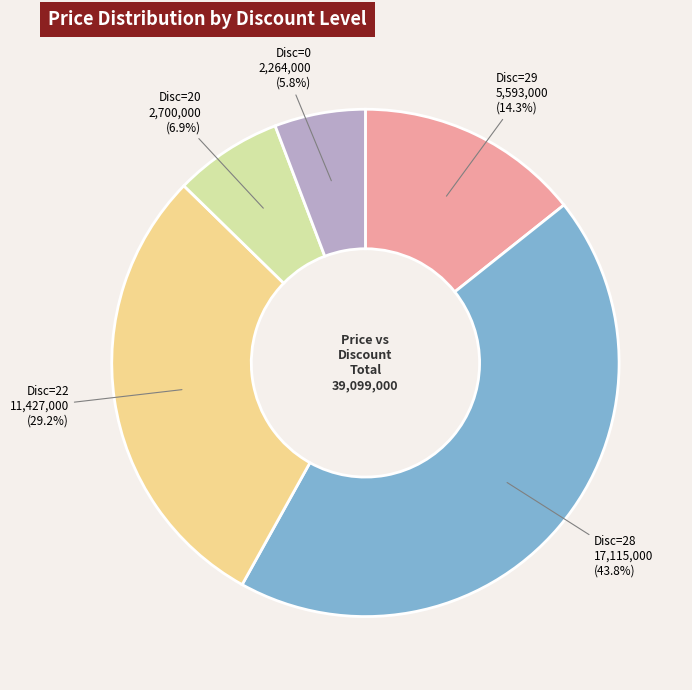

Between Disc=22 and Disc=28, which is larger?

Disc=28